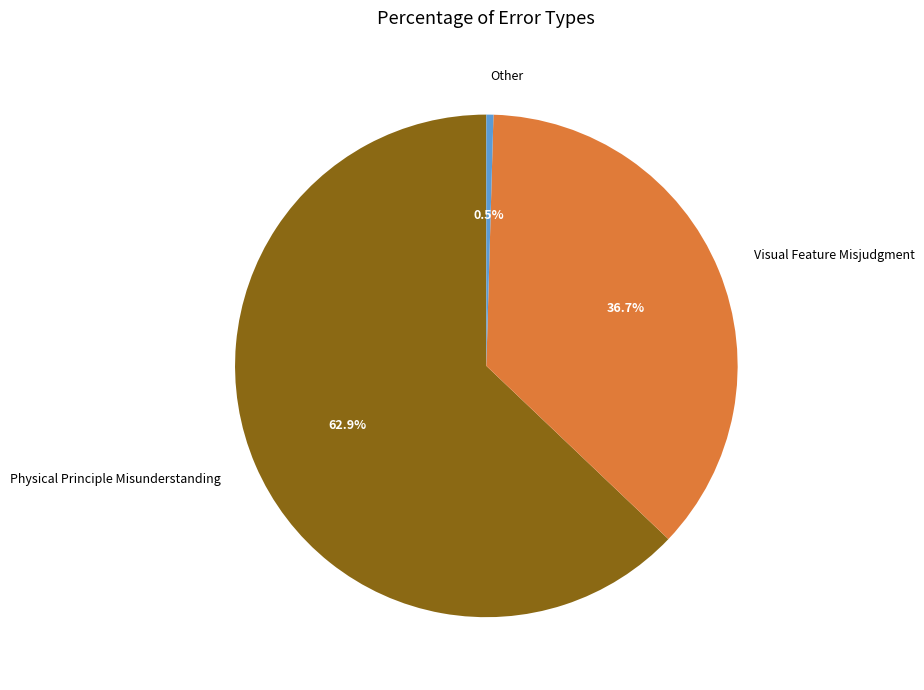

To the nearest percent, what portion does Visual Feature Misjudgment represent?

37%